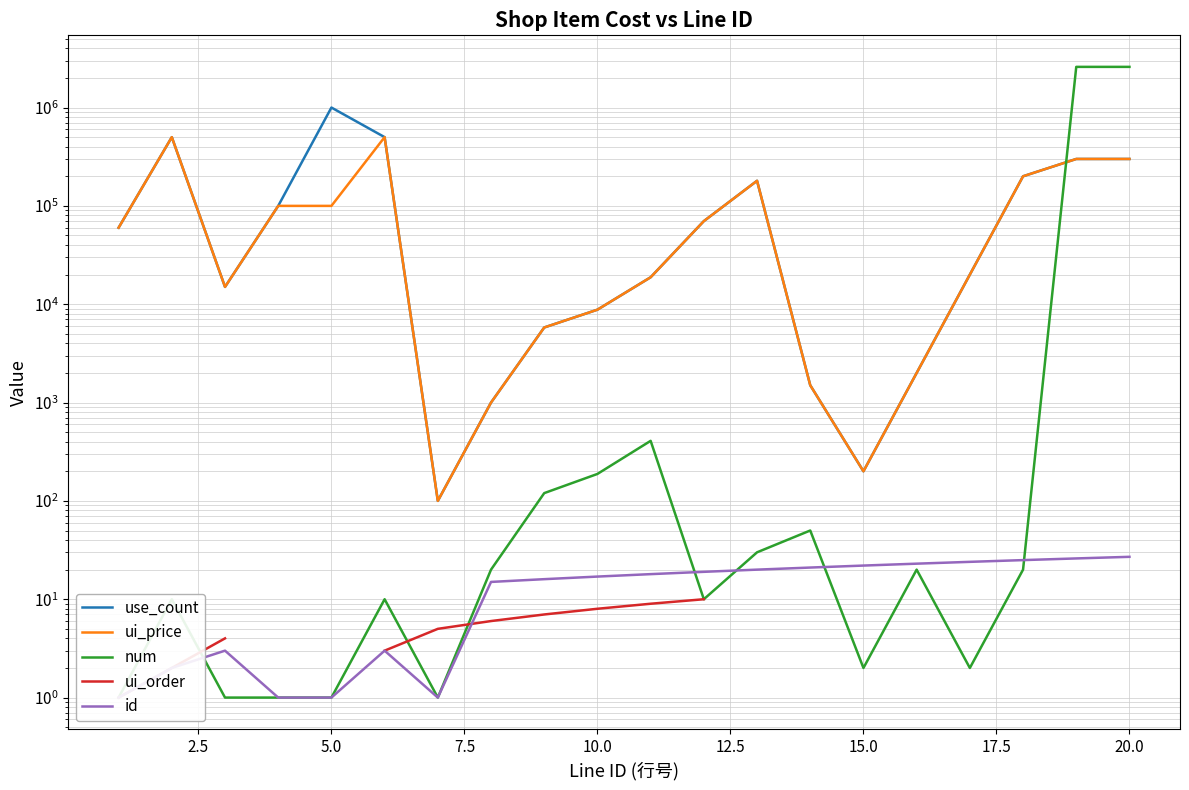

True or false: use_count and ui_price cross at least once.

False